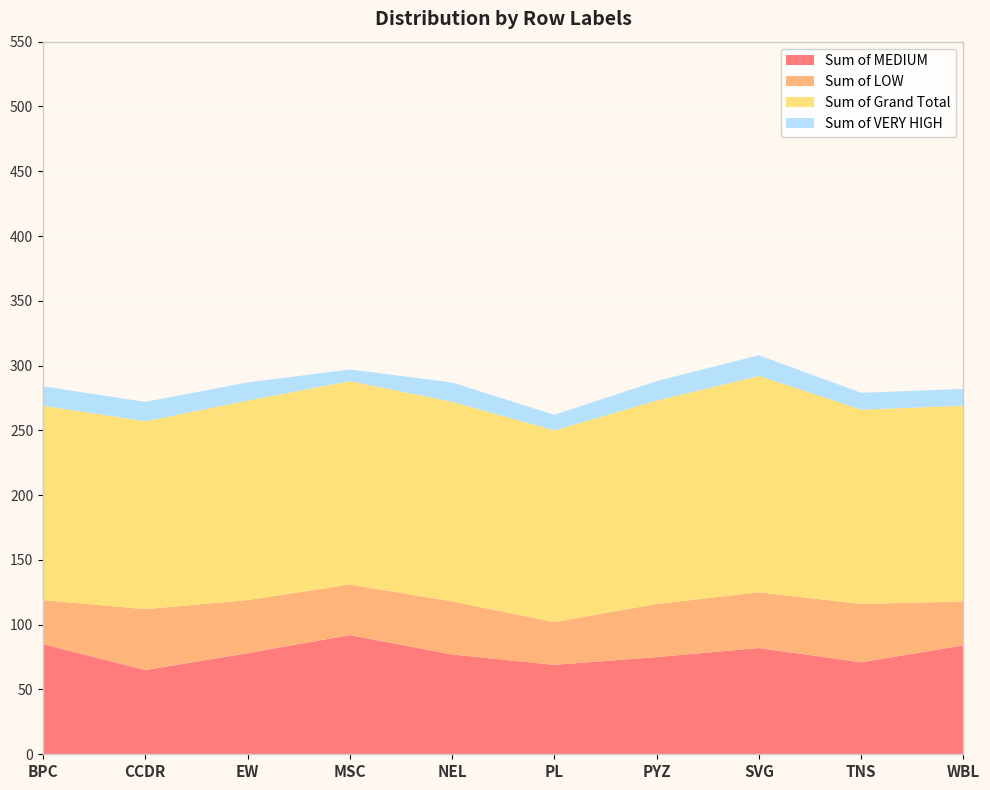

Reading left to right, what are all the values shown in this chart?

Sum of MEDIUM: BPC=85	CCDR=65	EW=78	MSC=92	NEL=77	PL=69	PYZ=75	SVG=82	TNS=71	WBL=84
Sum of LOW: BPC=34	CCDR=47	EW=41	MSC=39	NEL=41	PL=33	PYZ=41	SVG=43	TNS=45	WBL=34
Sum of Grand Total: BPC=150	CCDR=145	EW=154	MSC=157	NEL=154	PL=148	PYZ=157	SVG=167	TNS=150	WBL=151
Sum of VERY HIGH: BPC=15	CCDR=15	EW=14	MSC=9	NEL=15	PL=12	PYZ=15	SVG=16	TNS=13	WBL=13